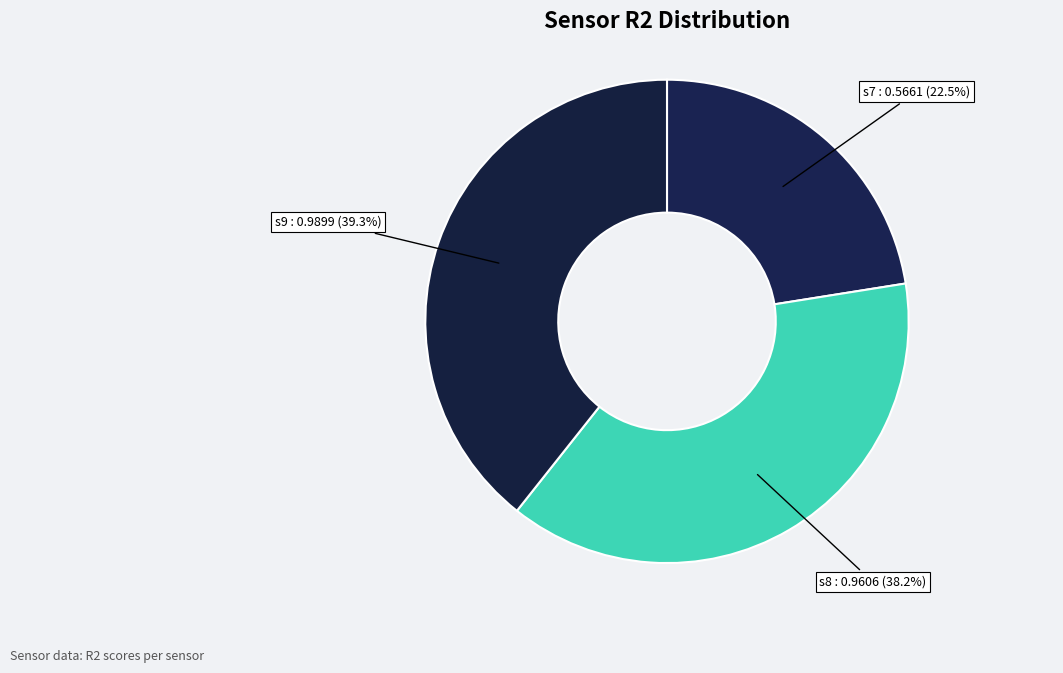

Does s9 represent more than half of the total?

No